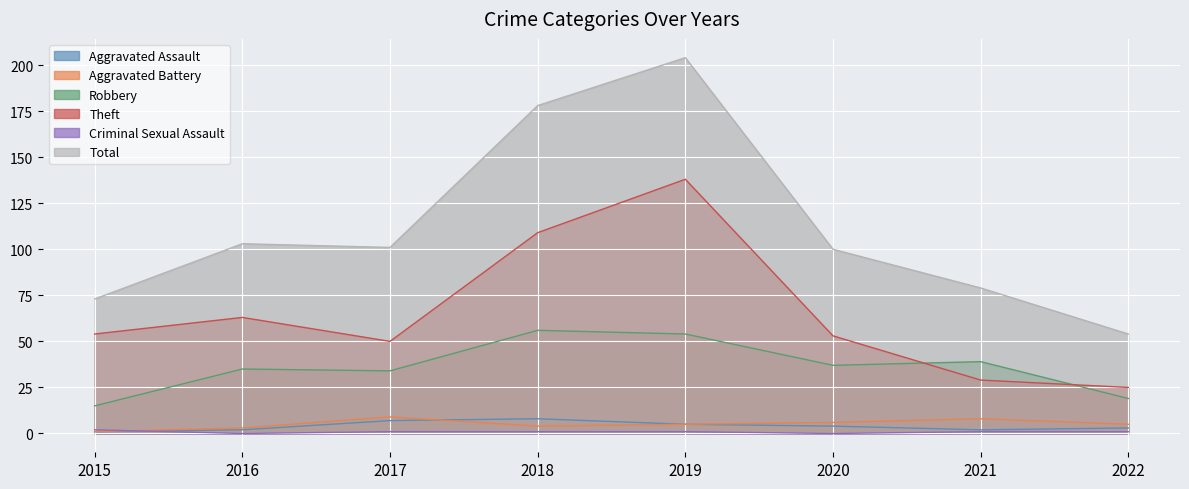

How many data points does each series have?

8